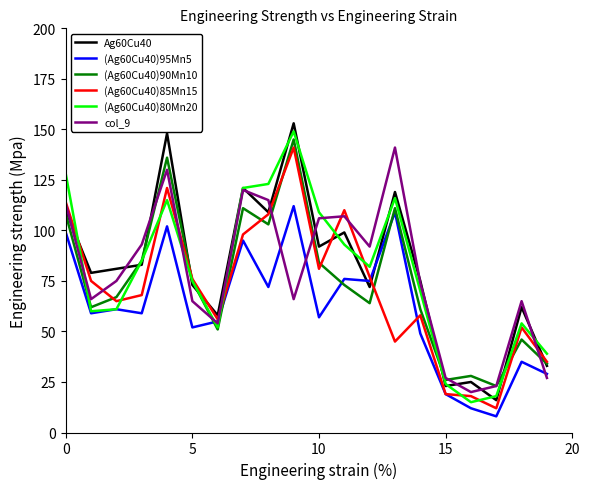

What is the maximum value shown in the chart?

153